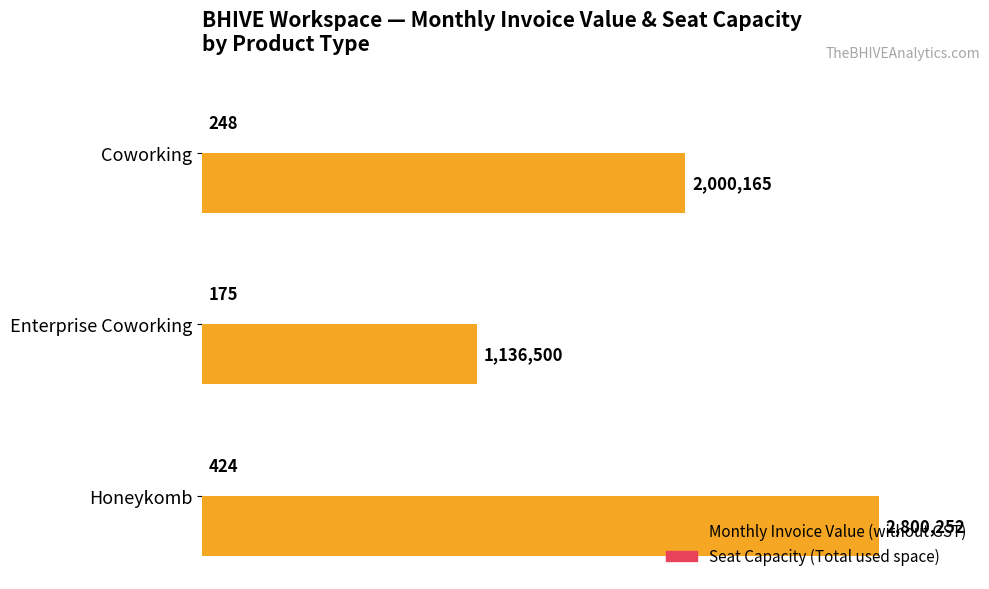

Which series has the largest total across all categories?

Monthly Invoice Value (without GST)